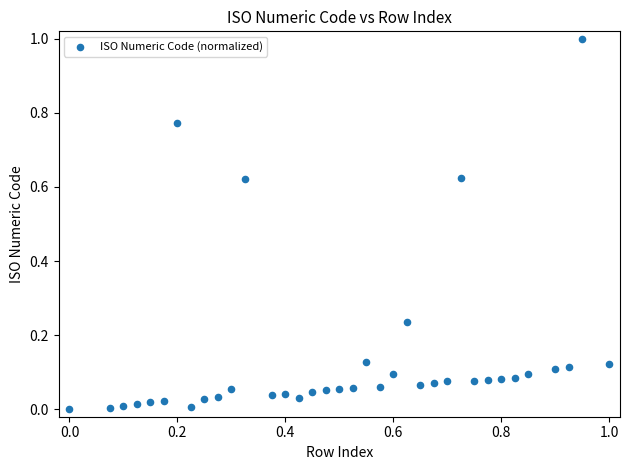

What is the range of Y values (max minus min)?

1.0